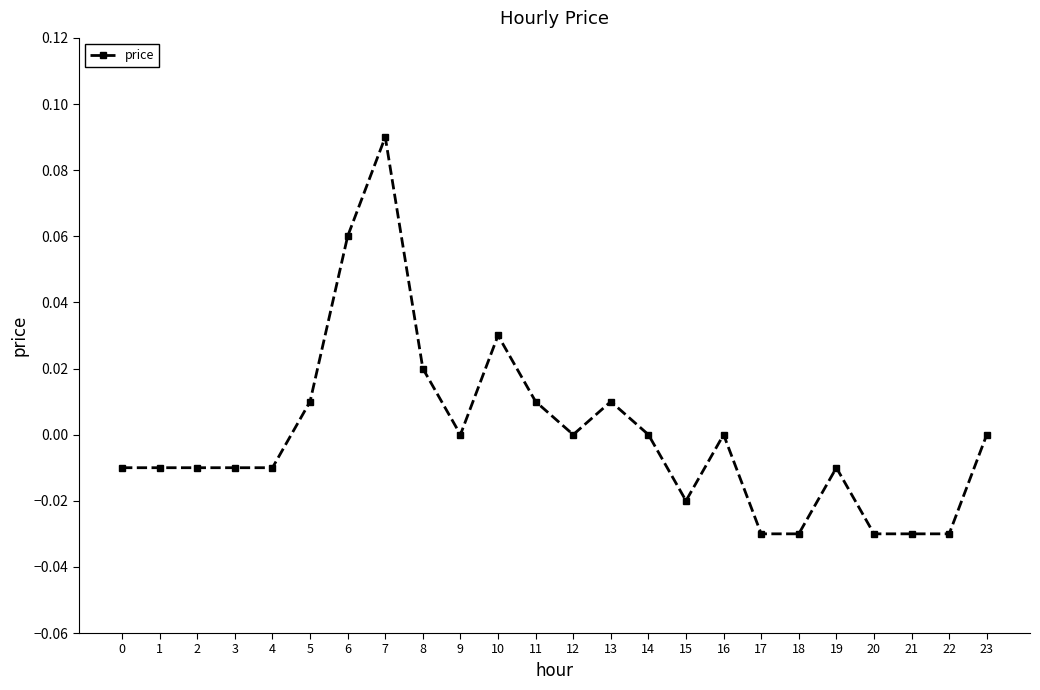

Does the chart display data point markers on the line(s)?

Yes